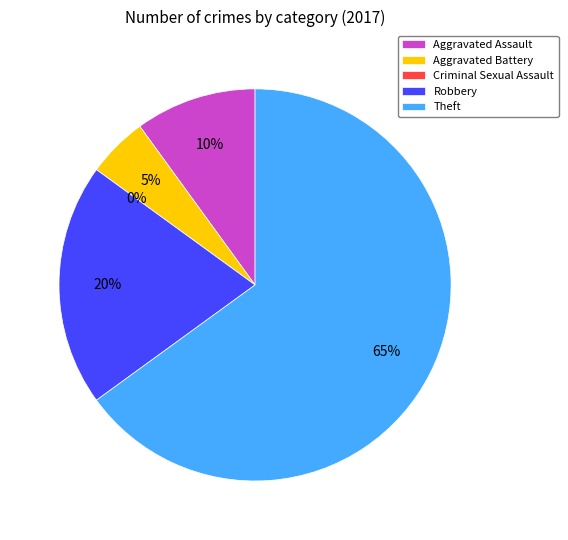

What percentage is NOT represented by Robbery?

80.0%